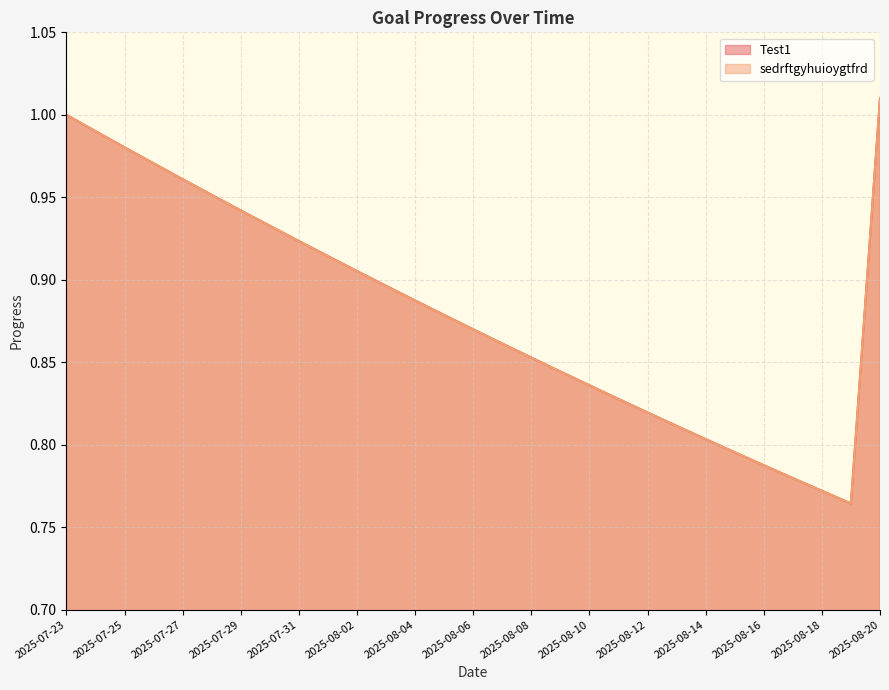

What are all the series names shown in the legend?

Test1, sedrftgyhuioygtfrd